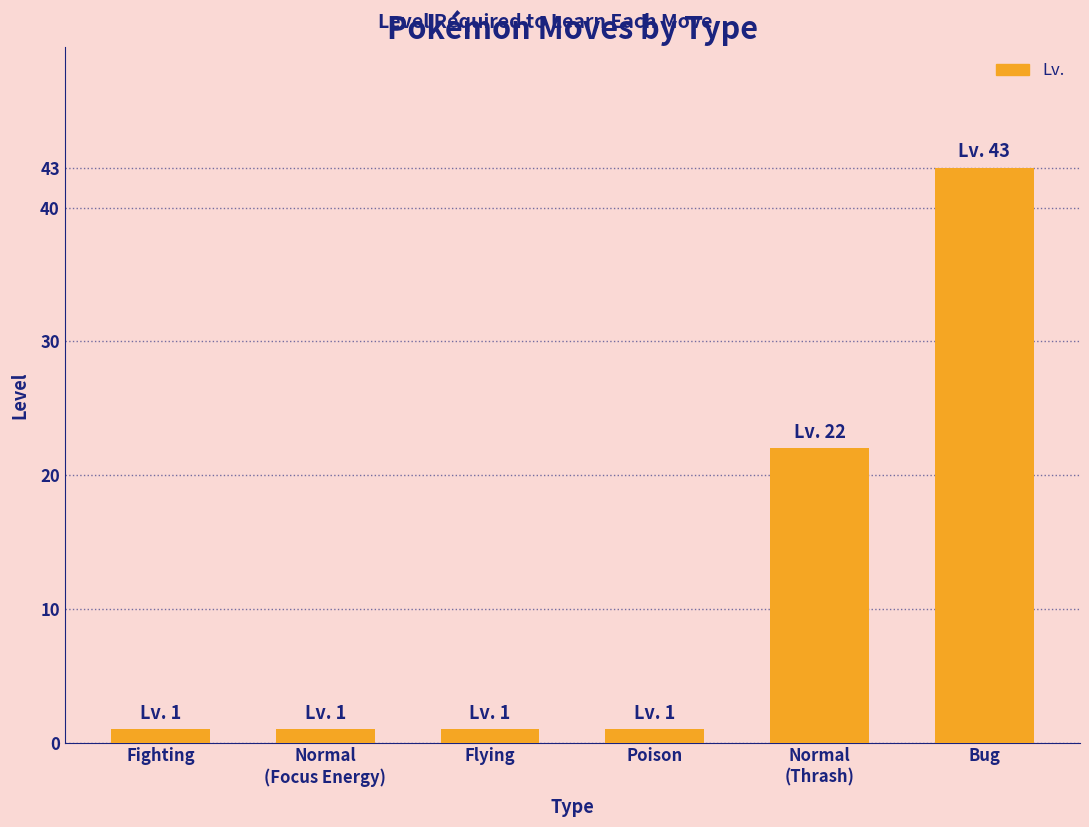

What is the label of the 3rd bar from the left?

Flying